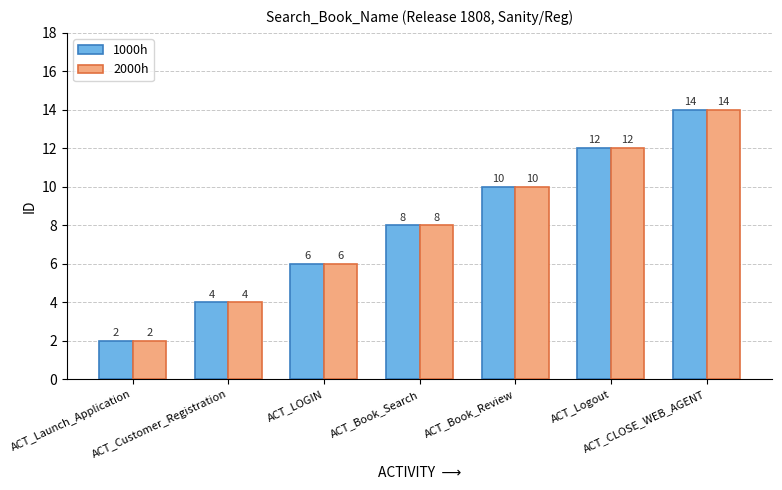

At which label is 1000h closest to 8?

ACT_Book_Search